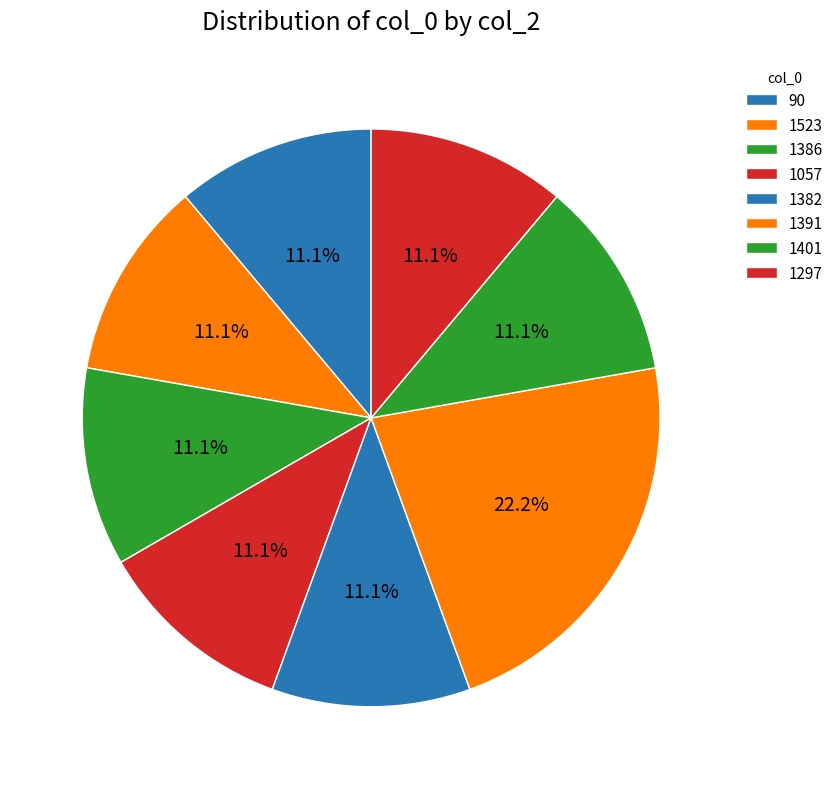

Is there a majority slice in this chart?

No